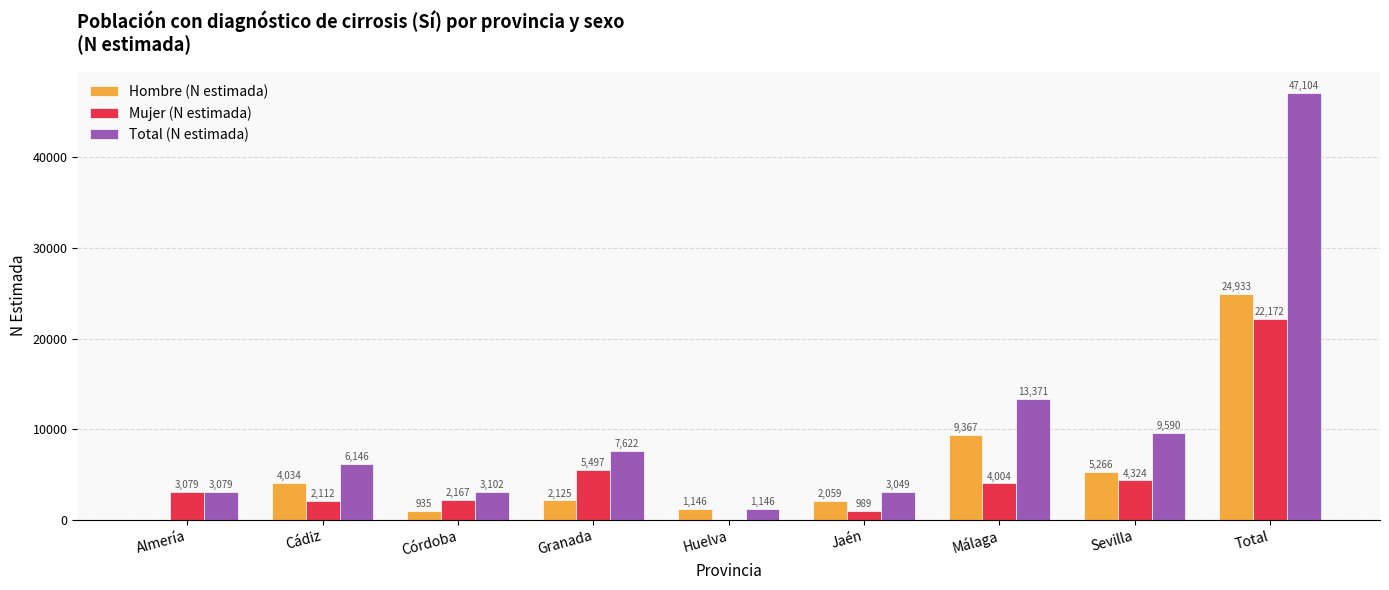

Between Almería and Total, which series saw the biggest shift?

Total (N estimada)